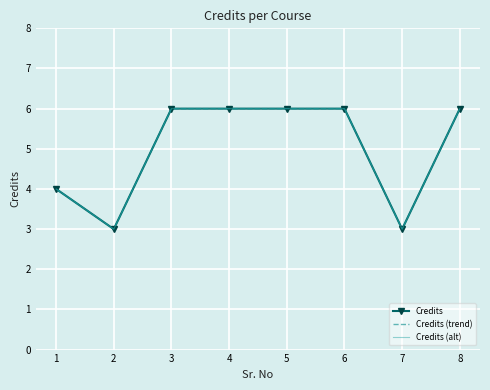

True or false: Credits (alt) and Credits (trend) cross at least once.

False